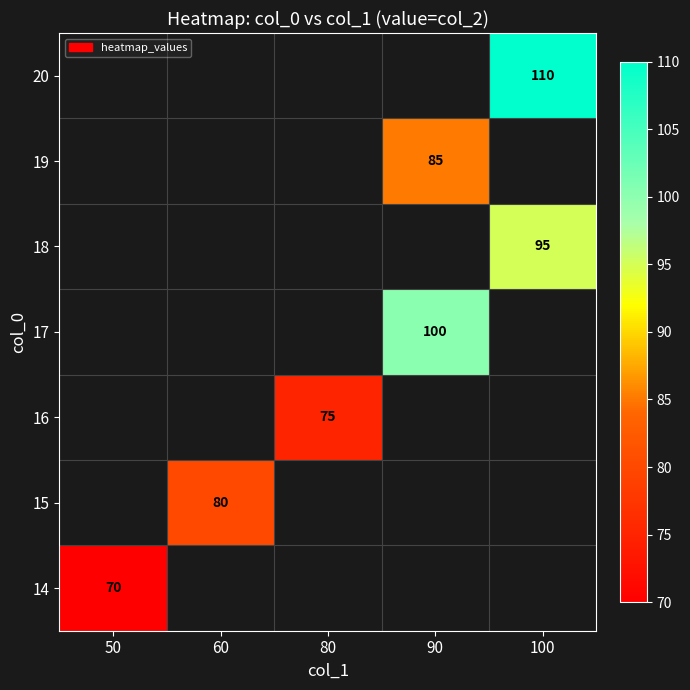

Is it true that 20 equals 110 at 100?

True